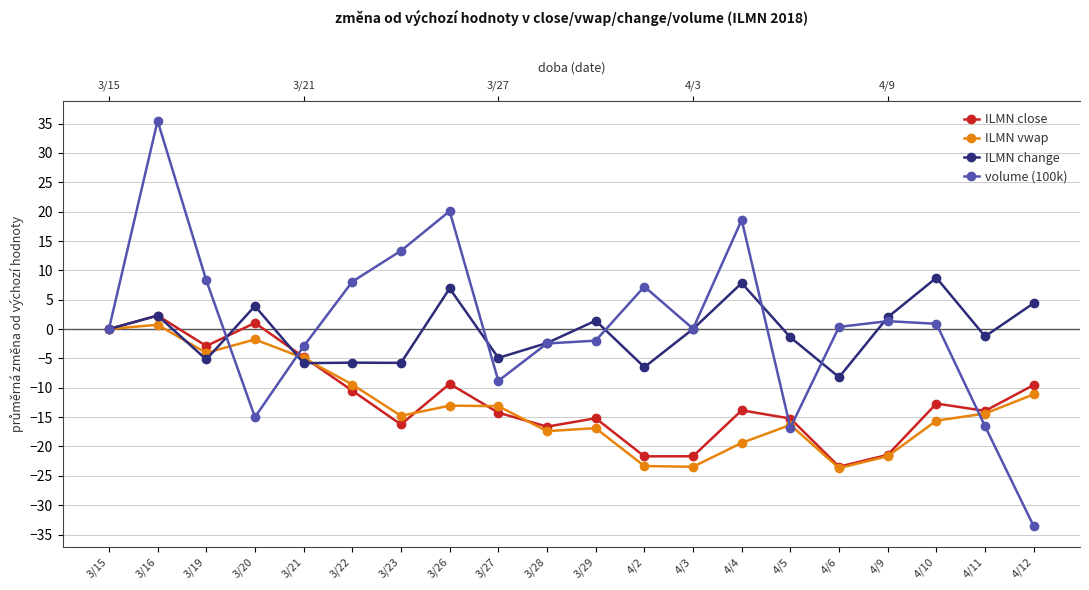

Which series changed the most between 4/10 and 4/12?

volume (100k)